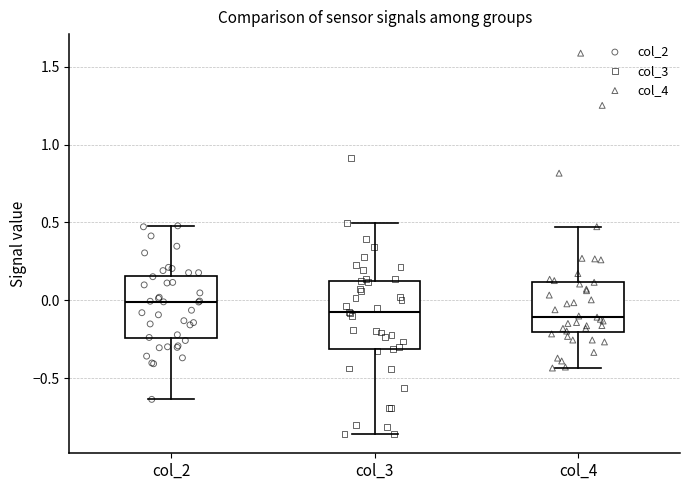

Where does the median line of the box for col_3 sit on the y-axis? The values are not printed on the chart, so give them approximately, as read against the axis.

-0.10